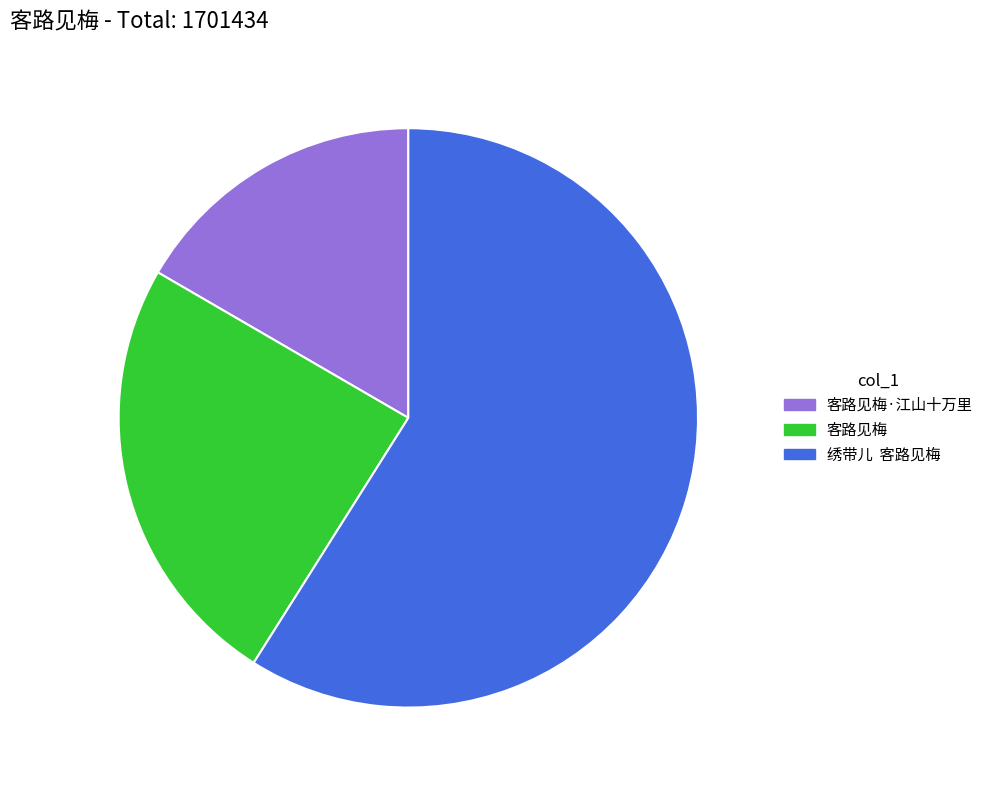

Count the number of slices in the pie.

3